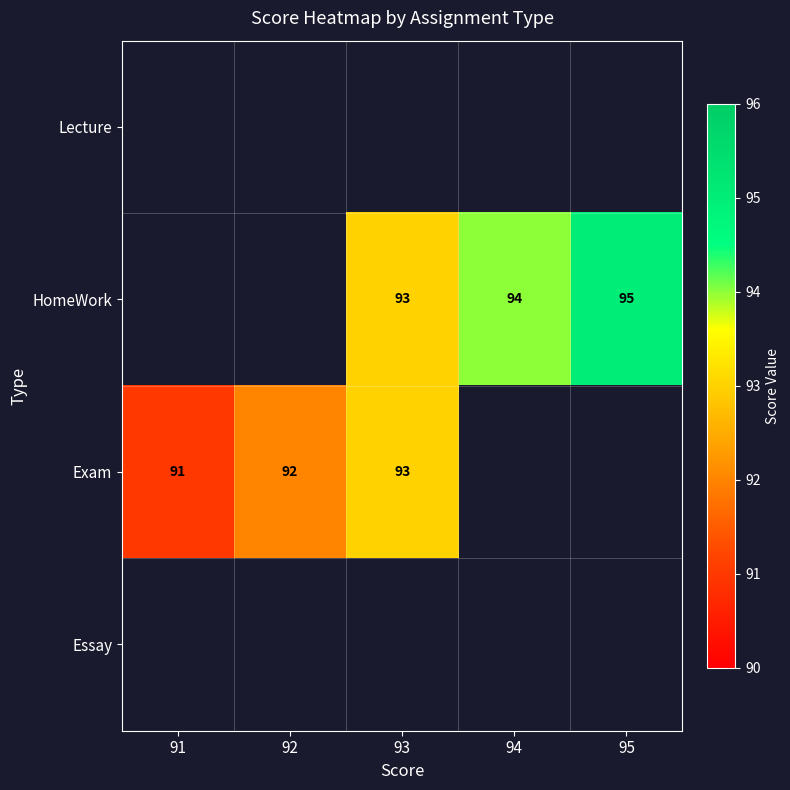

True or false: Exam has a value of 91 at 91.

True